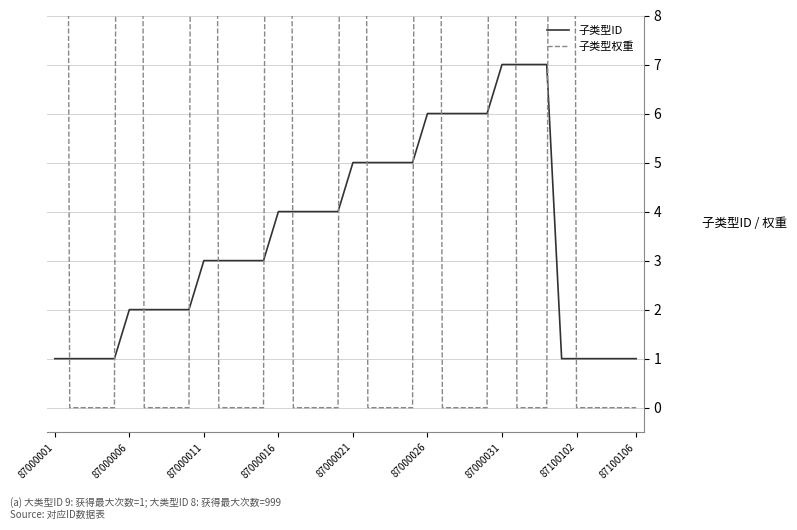

What is the highest value of the 子类型ID series?

7